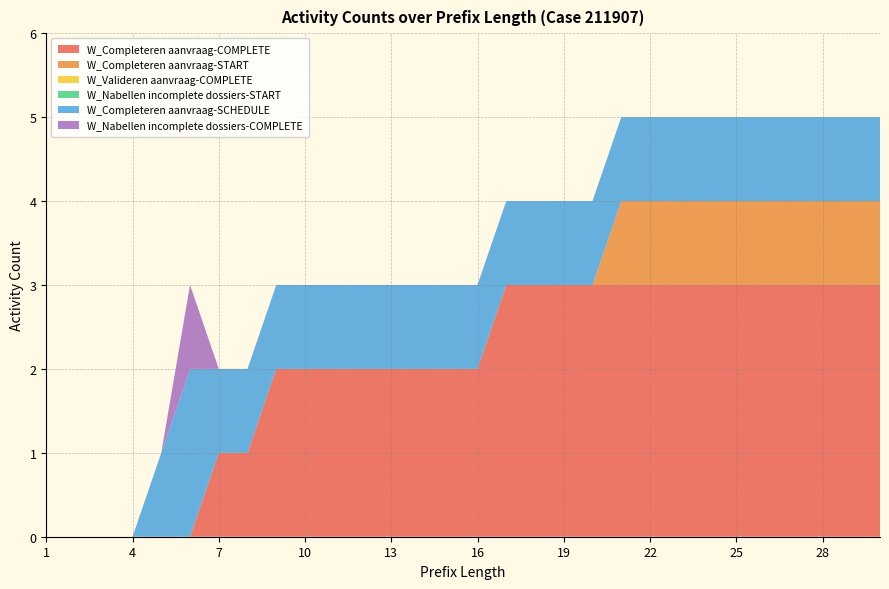

Reading right to left, extract all data points from this chart.

W_Completeren aanvraag-COMPLETE: 3	3	3	3	3	3	3	3	3	3	3	3	3	3	2	2	2	2	2	2	2	2	1	1	0	0	0	0	0	0
W_Completeren aanvraag-START: 1	1	1	1	1	1	1	1	1	1	0	0	0	0	0	0	0	0	0	0	0	0	0	0	0	0	0	0	0	0
W_Valideren aanvraag-COMPLETE: 0	0	0	0	0	0	0	0	0	0	0	0	0	0	0	0	0	0	0	0	0	0	0	0	0	0	0	0	0	0
W_Nabellen incomplete dossiers-START: 0	0	0	0	0	0	0	0	0	0	0	0	0	0	0	0	0	0	0	0	0	0	0	0	0	0	0	0	0	0
W_Completeren aanvraag-SCHEDULE: 1	1	1	1	1	1	1	1	1	1	1	1	1	1	1	1	1	1	1	1	1	1	1	1	2	1	0	0	0	0
W_Nabellen incomplete dossiers-COMPLETE: 0	0	0	0	0	0	0	0	0	0	0	0	0	0	0	0	0	0	0	0	0	0	0	0	1	0	0	0	0	0